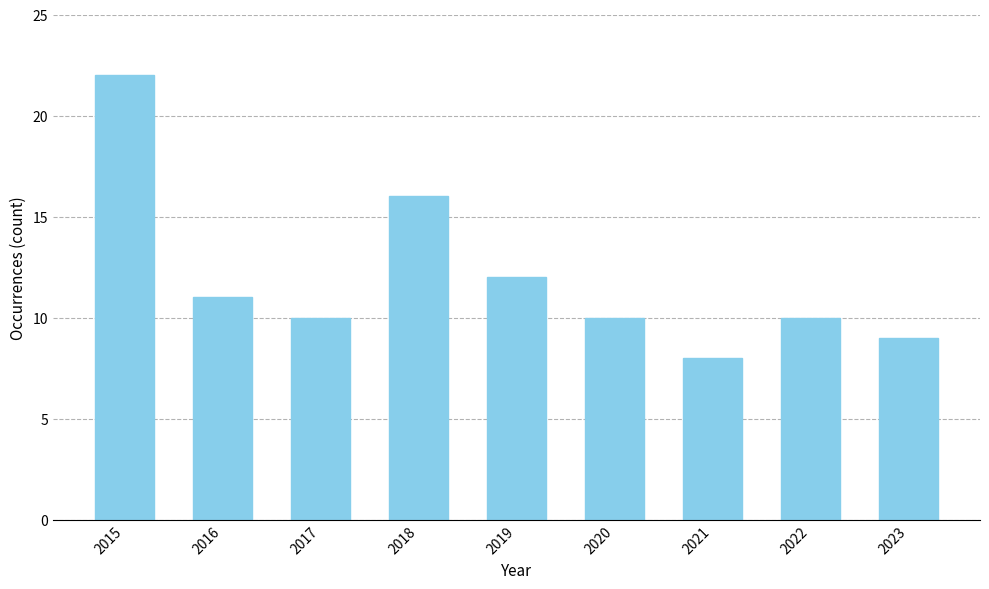

Which label corresponds to the largest value in the chart?

2015